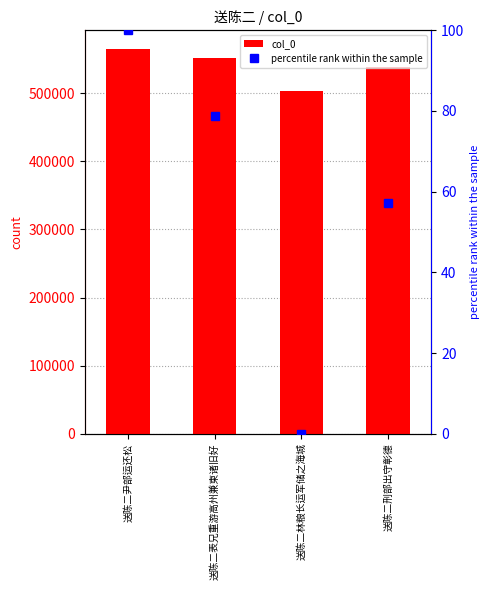

What is the label of the 2nd bar from the left?

送陈二表兄重游高州兼柬诸旧好